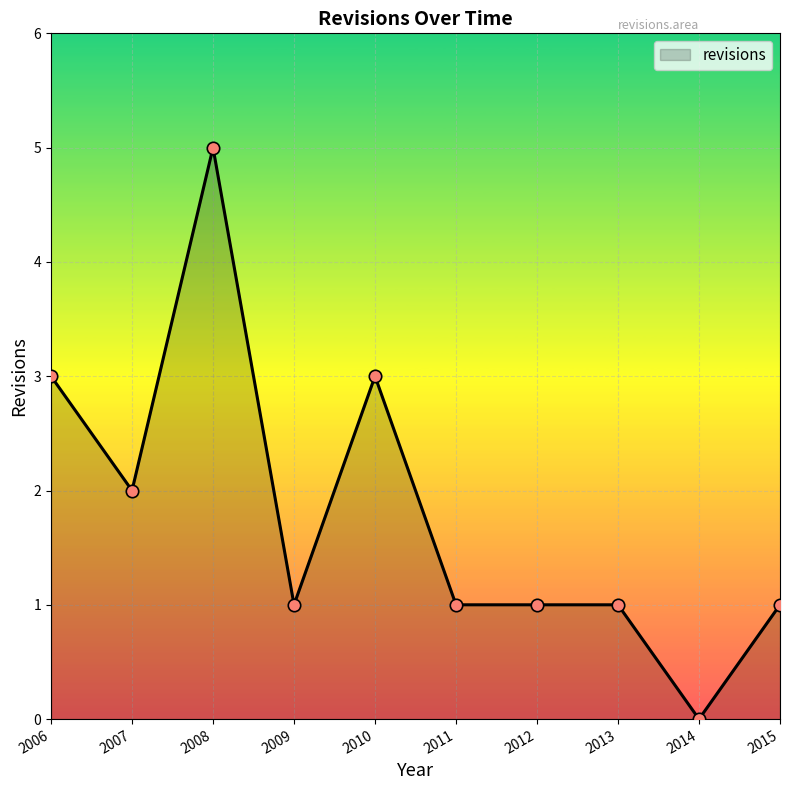

Approximately how many times larger is the value at 2012 compared to 2013?

1.0